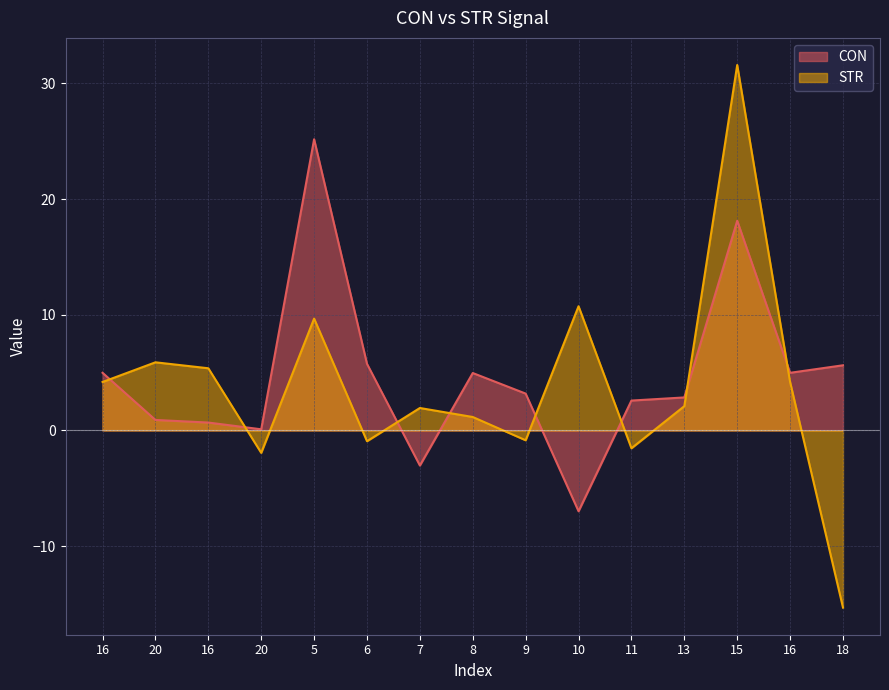

What is the label of the 10th point from the left?

10